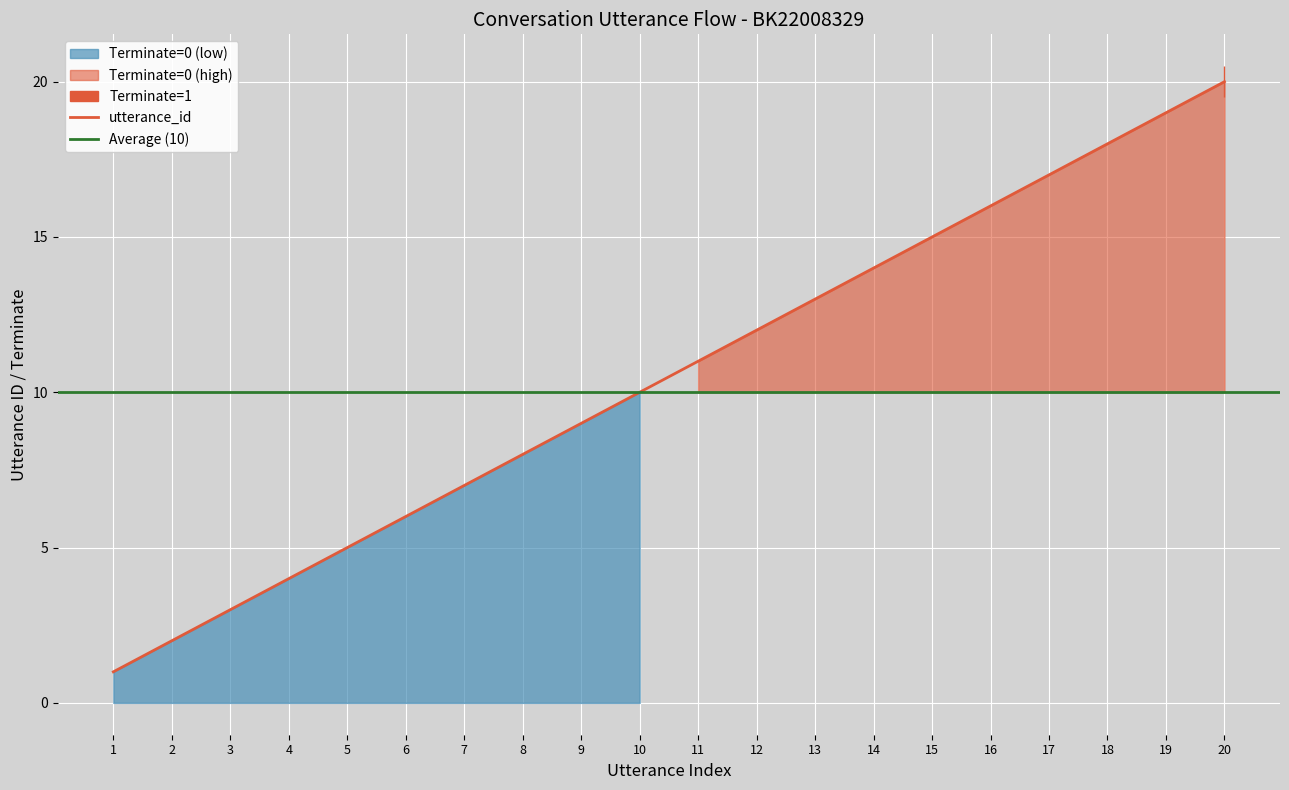

Does the chart display data point markers on the line(s)?

No